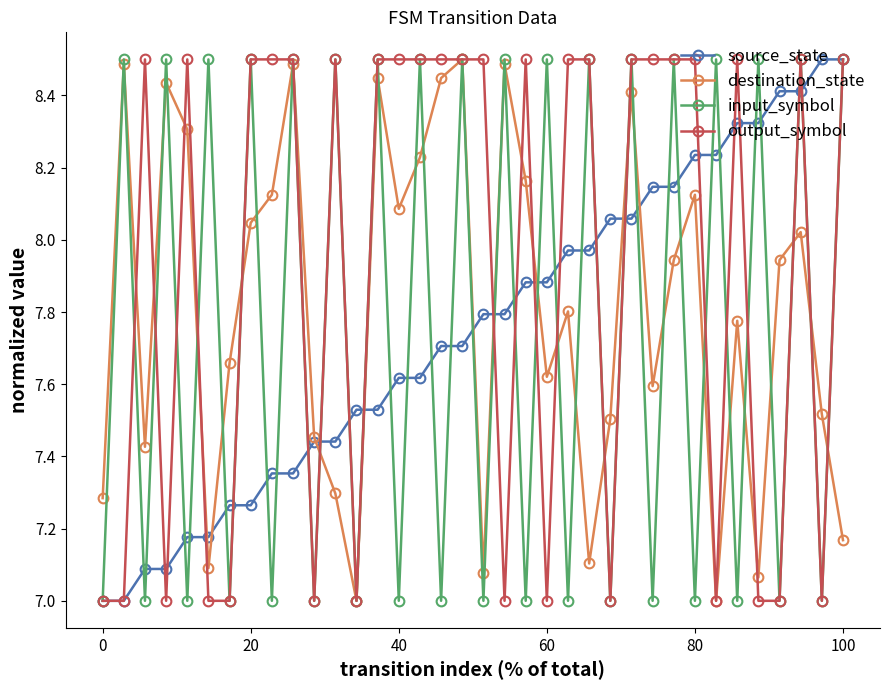

In destination_state, how many points are higher than both neighbors (excluding endpoints)?

11